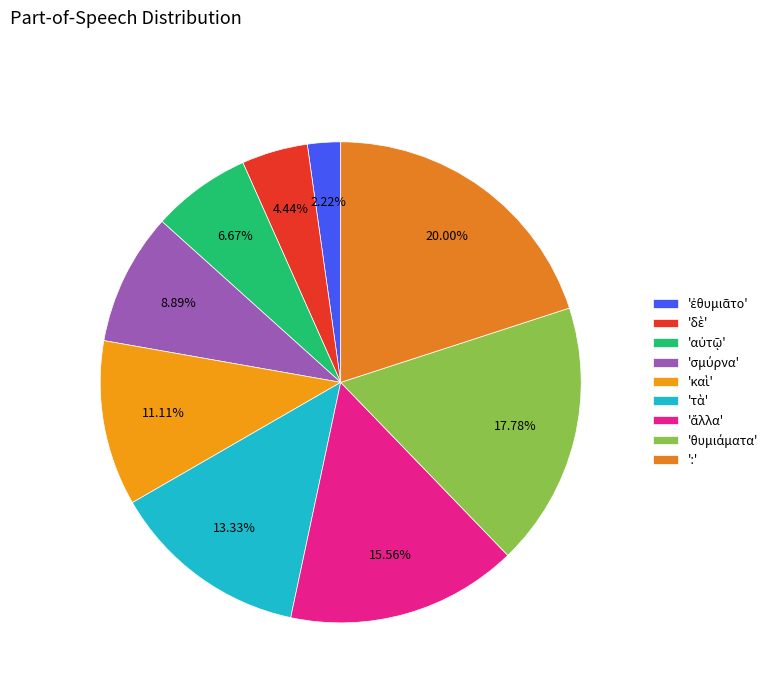

Does any single category account for the majority?

No